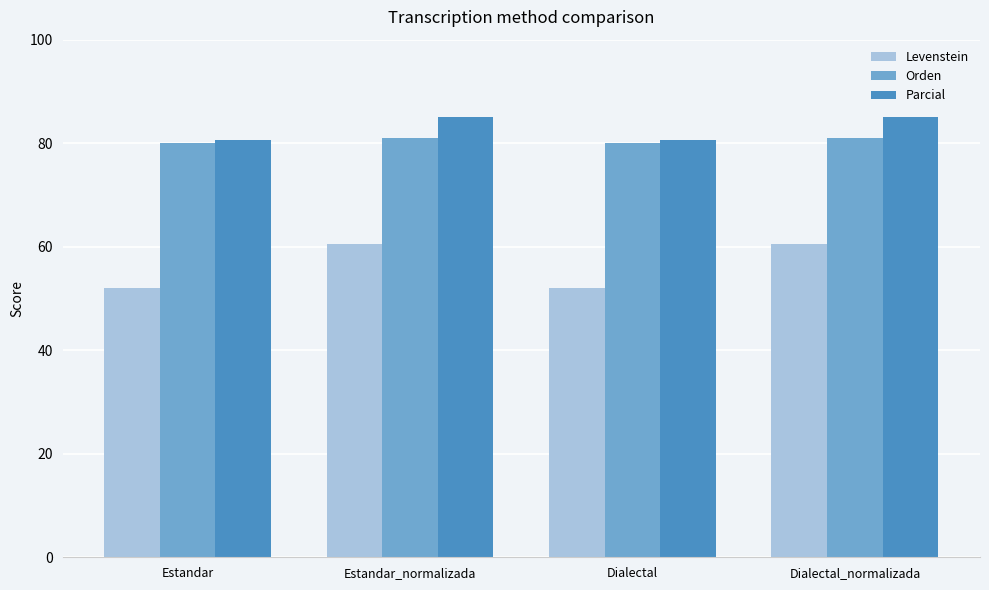

What is the maximum value shown in the chart?

85.0